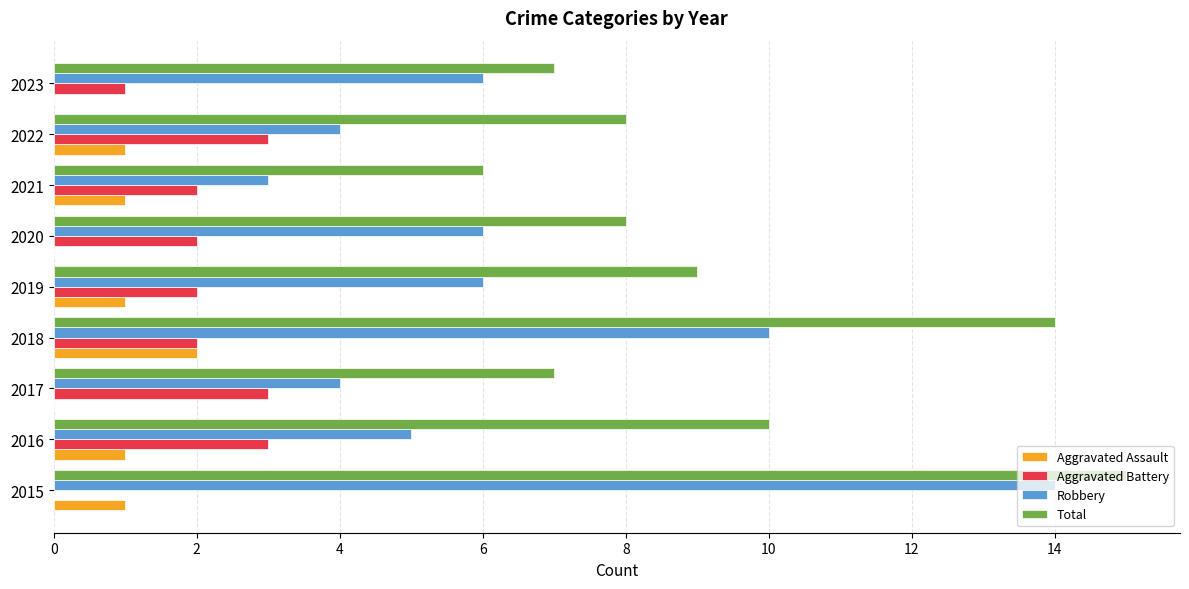

True or false: Robbery has a value of 2 at 2020.

False